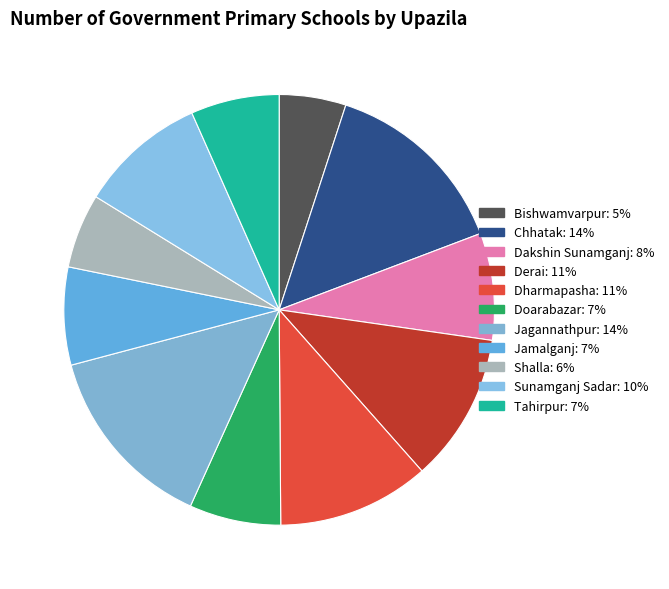

Do Dakshin Sunamganj and Jagannathpur together represent more than half of the pie?

No